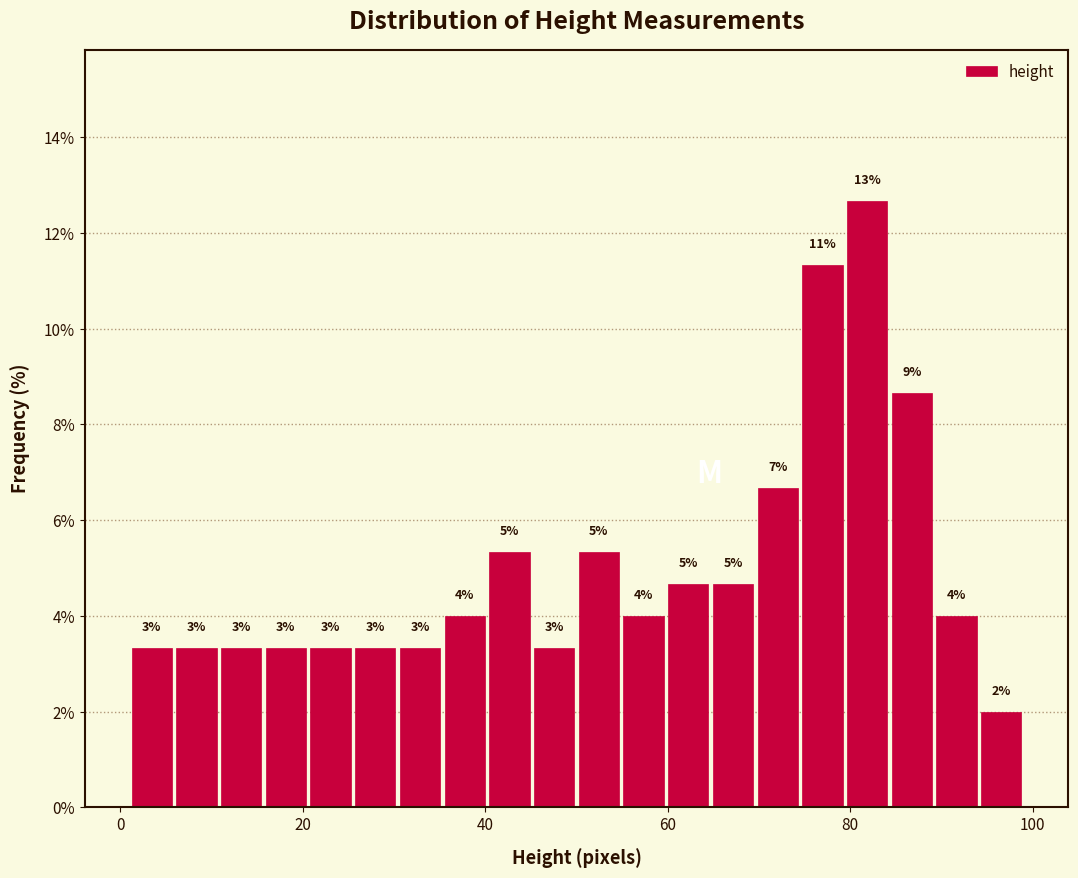

Around what value on the x-axis is the tallest bar? Give the approximate position of its centre, as read against the axis.

82